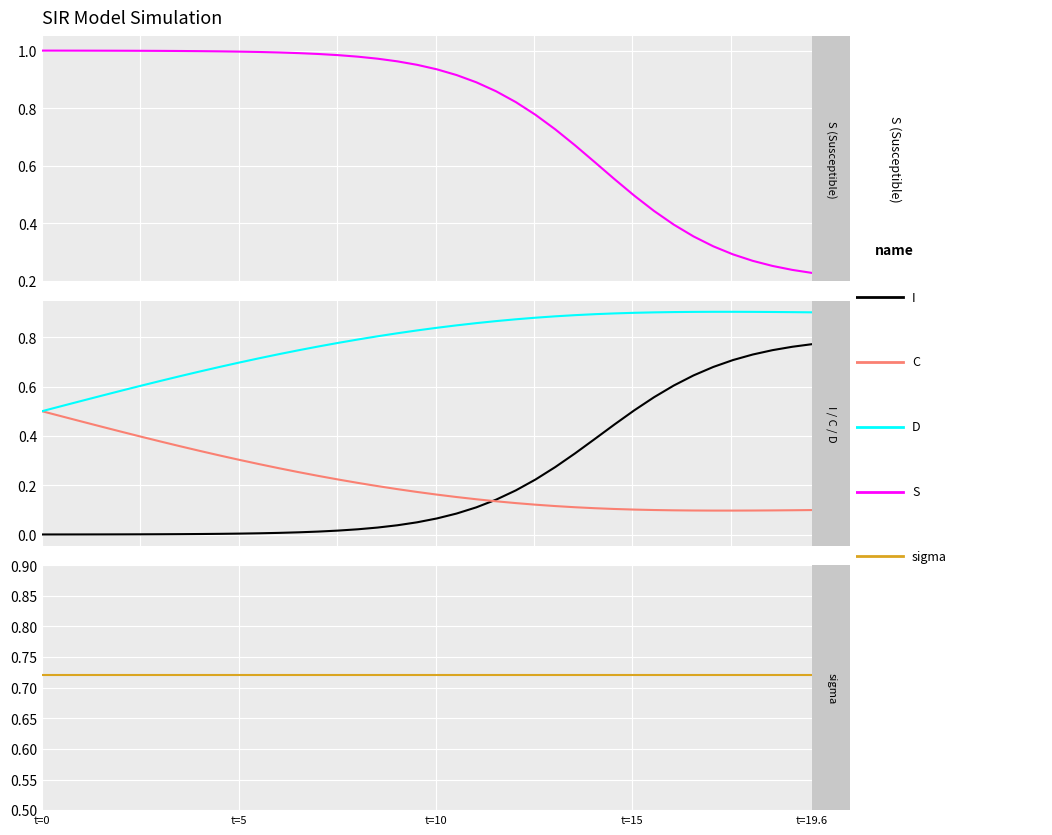

What are all the series names shown in the legend?

S, I, C, D, sigma